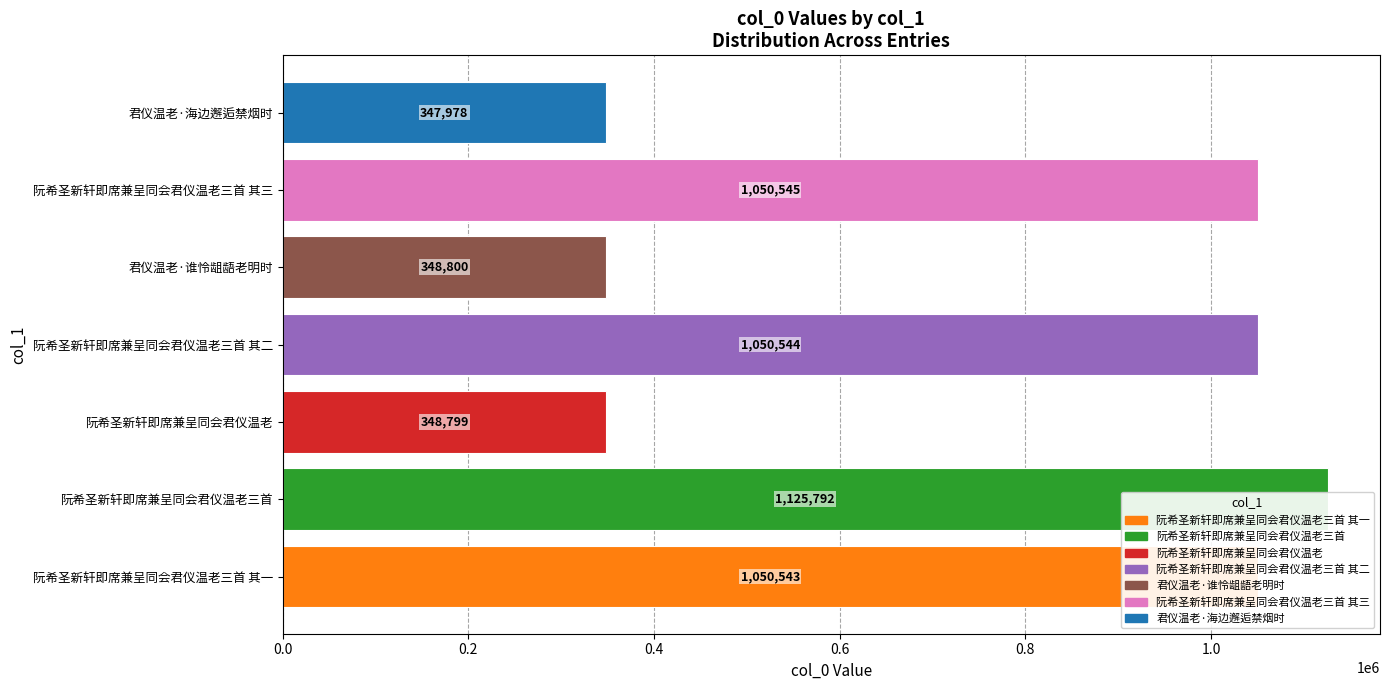

Are the bars horizontal?

Yes